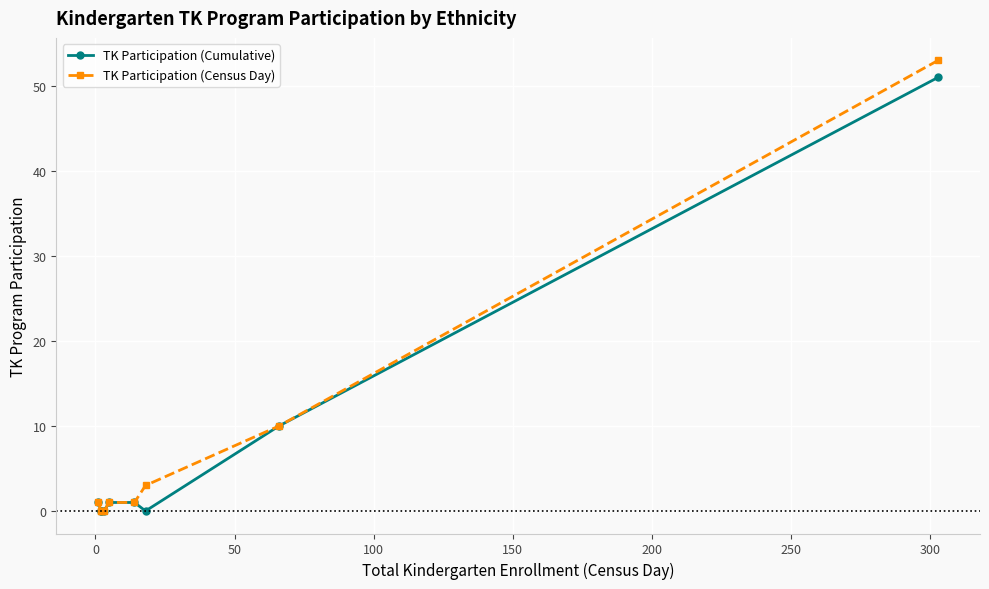

Rank the series by their maximum value, from lowest to highest.

TK Participation (Cumulative), TK Participation (Census Day)